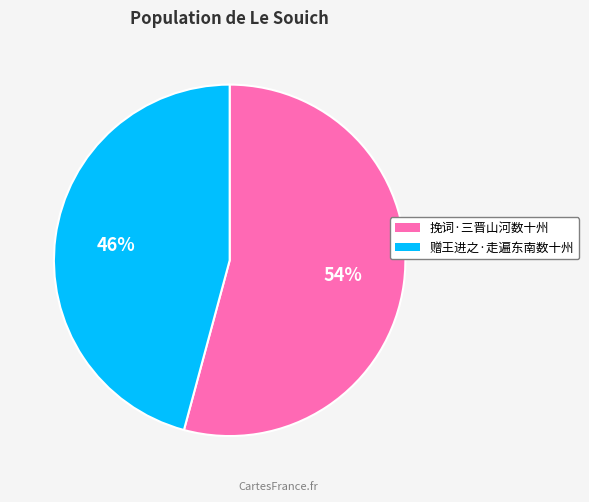

Count the number of slices in the pie.

2